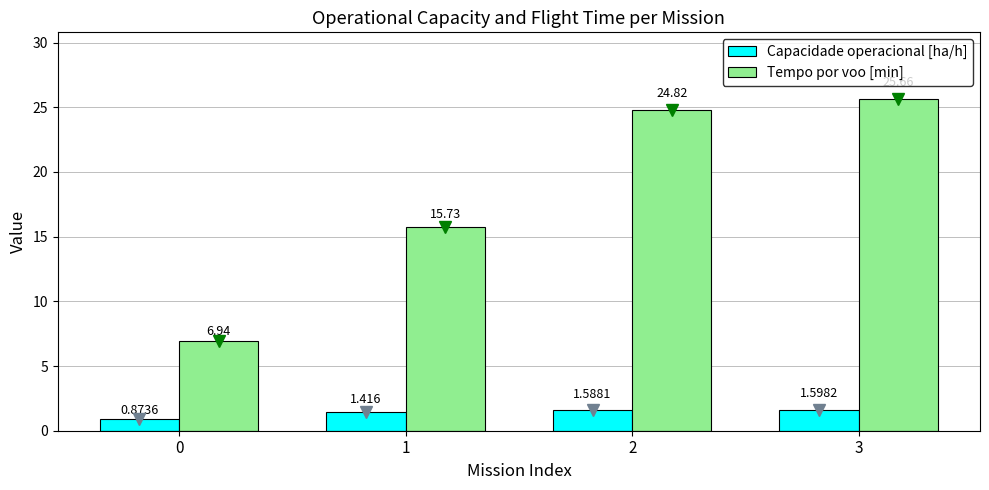

Which series has the widest spread of values?

Tempo por voo [min]